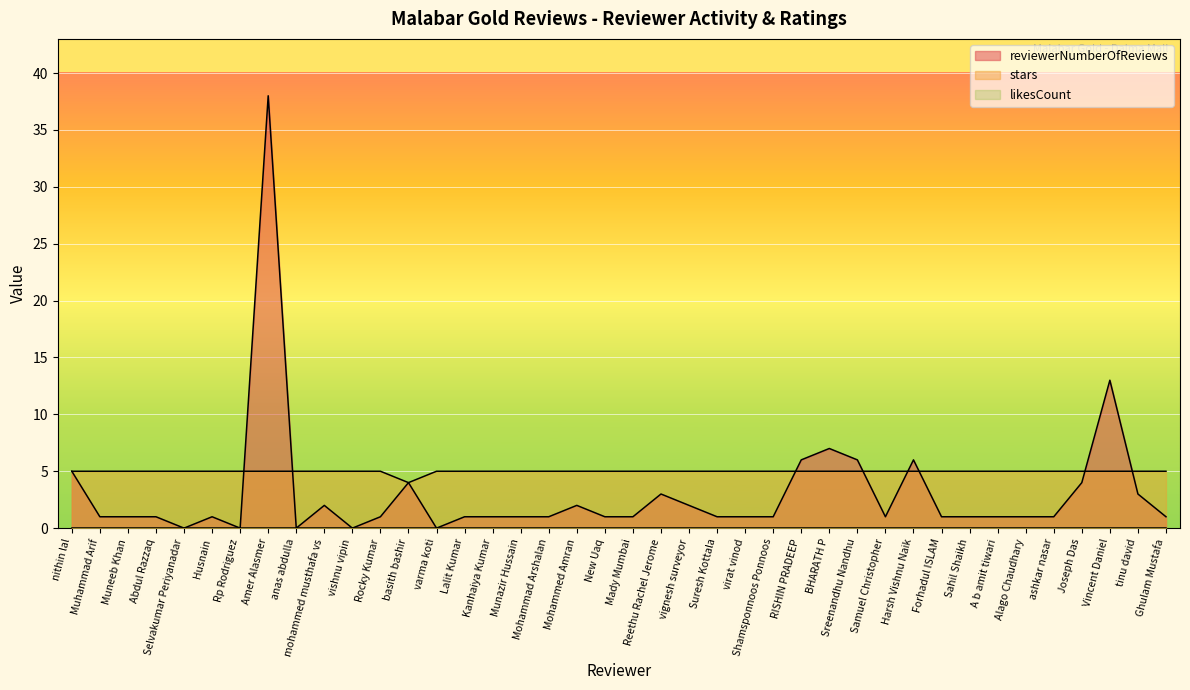

True or false: reviewerNumberOfReviews has a value of 1 at Lalit Kumar.

True